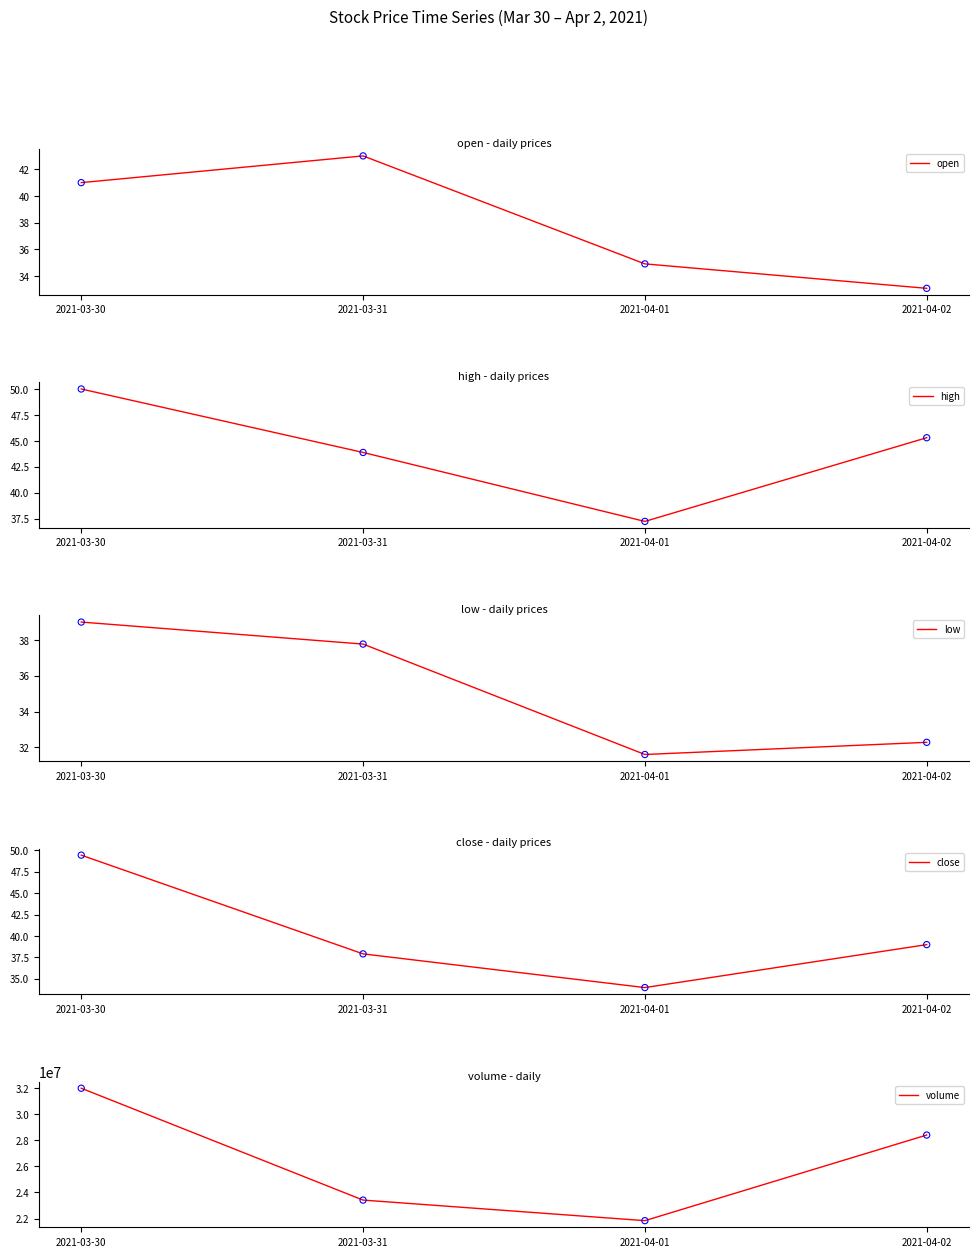

Which series reaches the minimum Y coordinate?

low